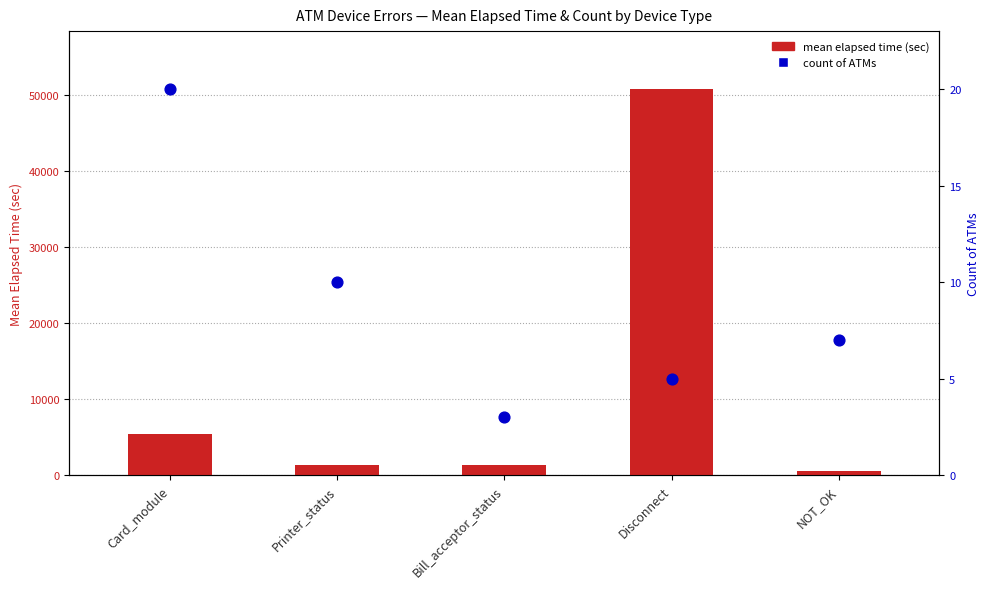

At which category is the sum across all series the highest?

Disconnect